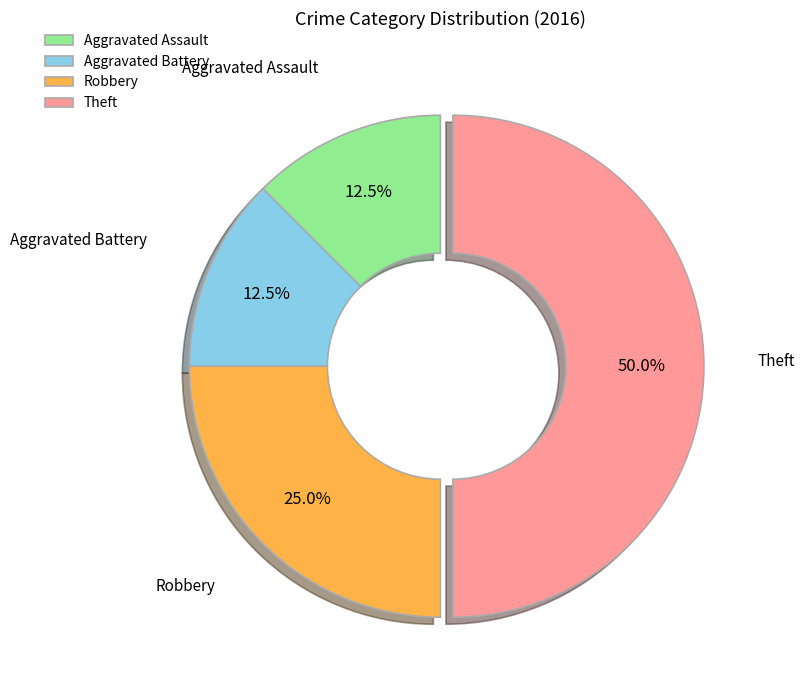

To the nearest percent, what portion does Theft represent?

50%